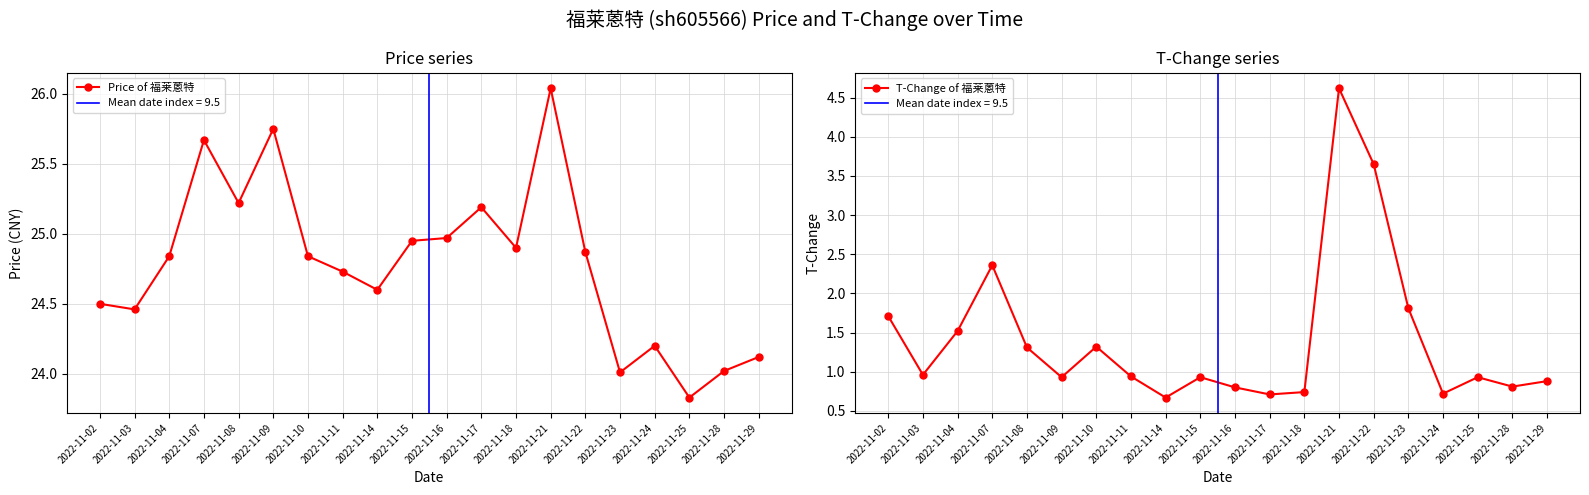

The Price of 福莱蒽特 series shows 24.9 at 2022-11-18. True or false?

True